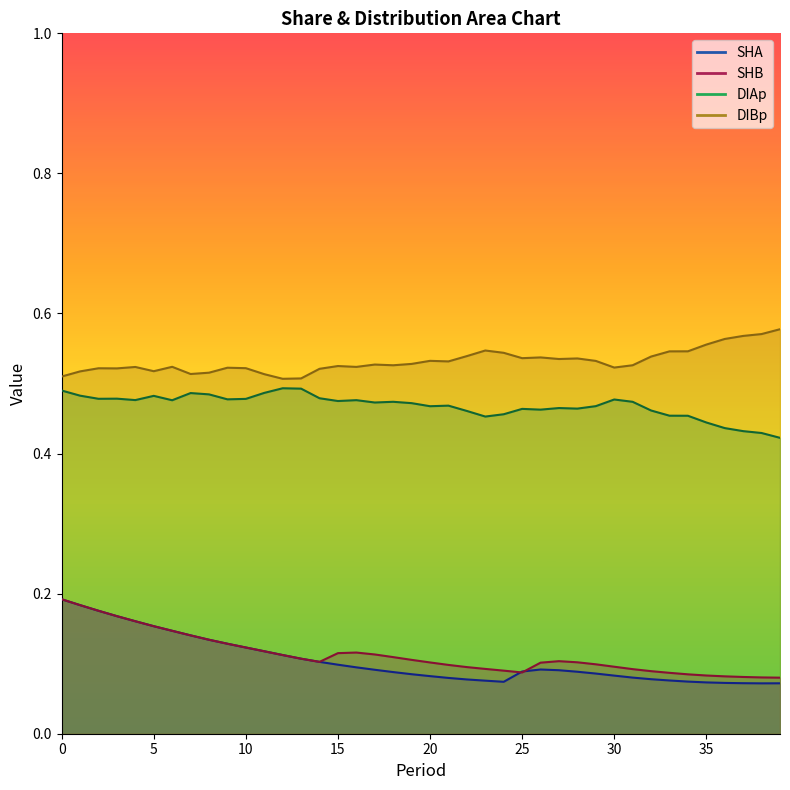

Reading left to right, what are all the values shown in this chart?

SHA: 0.2	0.2	0.2	0.2	0.2	0.2	0.1	0.1	0.1	0.1	0.1	0.1	0.1	0.1	0.1	0.1	0.1	0.1	0.1	0.1	0.1	0.1	0.1	0.1	0.1	0.1	0.1	0.1	0.1	0.1	0.1	0.1	0.1	0.1	0.1	0.1	0.1	0.1	0.1	0.1
SHB: 0.2	0.2	0.2	0.2	0.2	0.2	0.1	0.1	0.1	0.1	0.1	0.1	0.1	0.1	0.1	0.1	0.1	0.1	0.1	0.1	0.1	0.1	0.1	0.1	0.1	0.1	0.1	0.1	0.1	0.1	0.1	0.1	0.1	0.1	0.1	0.1	0.1	0.1	0.1	0.1
DIAp: 0.5	0.5	0.5	0.5	0.5	0.5	0.5	0.5	0.5	0.5	0.5	0.5	0.5	0.5	0.5	0.5	0.5	0.5	0.5	0.5	0.5	0.5	0.5	0.5	0.5	0.5	0.5	0.5	0.5	0.5	0.5	0.5	0.5	0.5	0.5	0.4	0.4	0.4	0.4	0.4
DIBp: 0.5	0.5	0.5	0.5	0.5	0.5	0.5	0.5	0.5	0.5	0.5	0.5	0.5	0.5	0.5	0.5	0.5	0.5	0.5	0.5	0.5	0.5	0.5	0.5	0.5	0.5	0.5	0.5	0.5	0.5	0.5	0.5	0.5	0.5	0.5	0.6	0.6	0.6	0.6	0.6